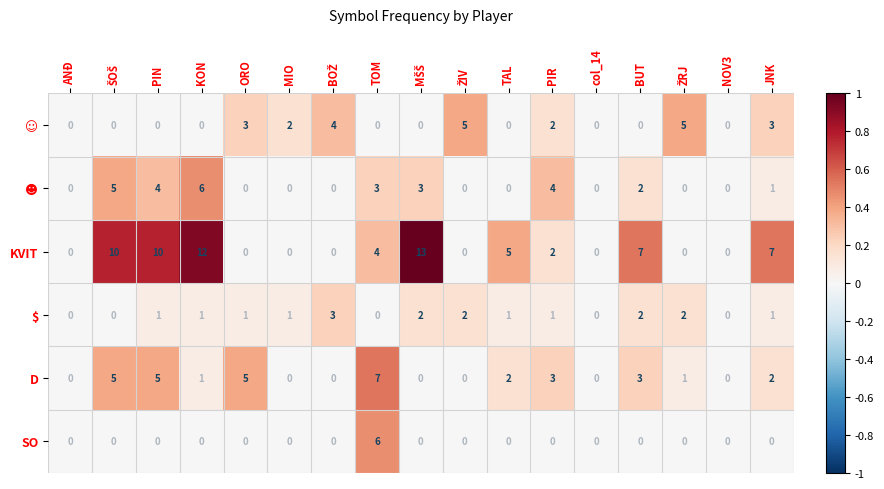

How many $ values are between 0 and 2?

16